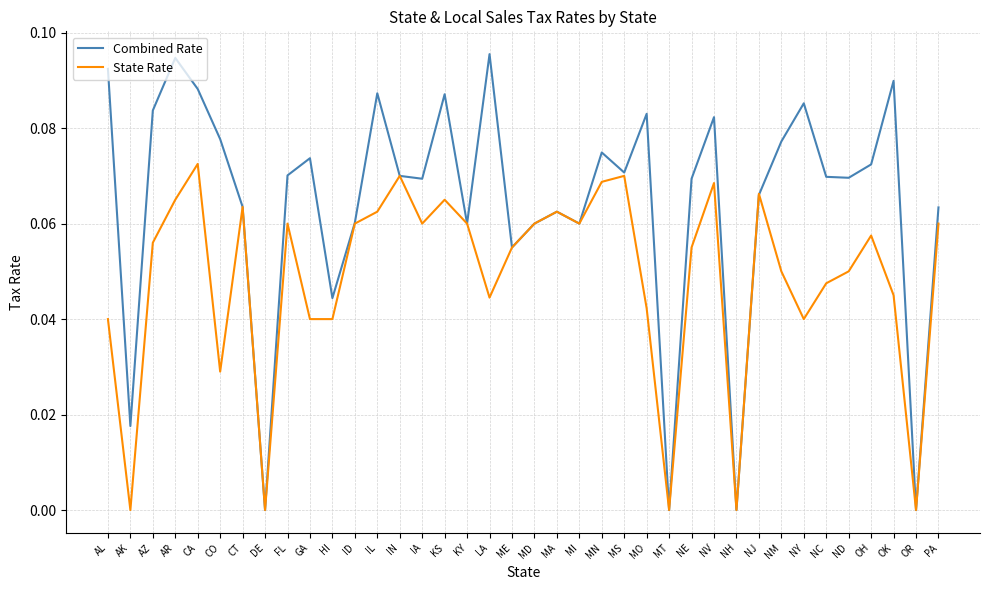

How many lines are shown in the chart?

2